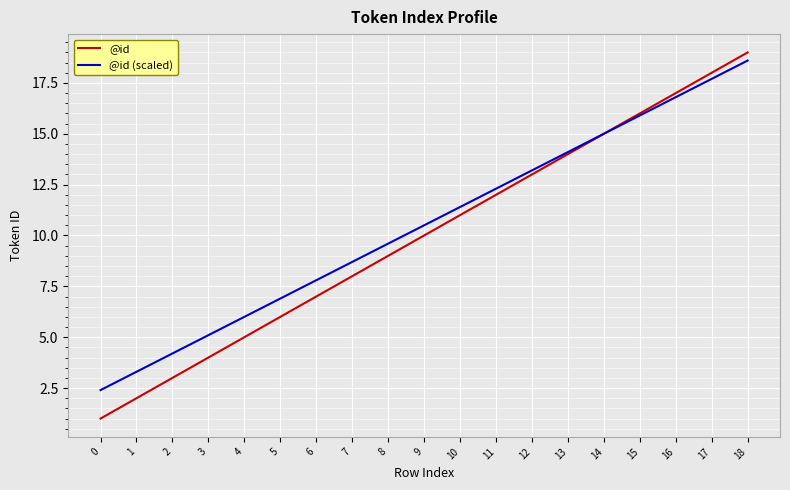

True or false: @id has more than 1 points higher than both neighbors.

False